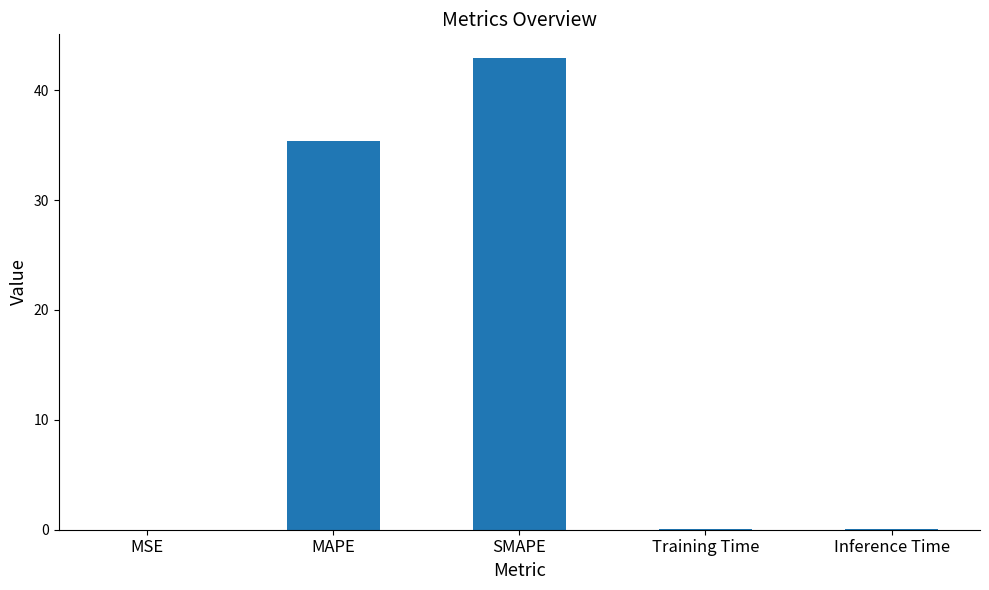

Between Inference Time and MAPE, which is larger?

MAPE